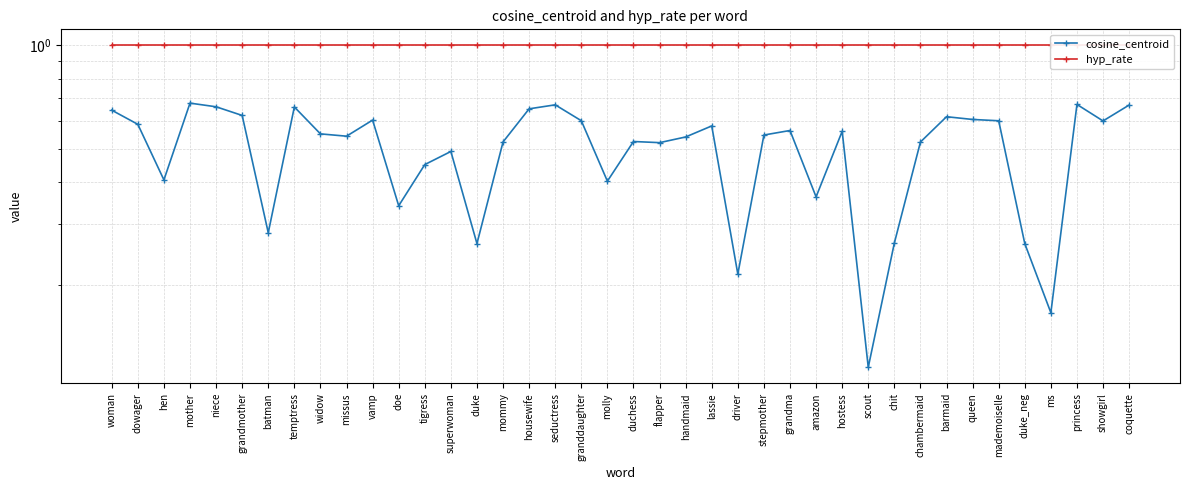

Is it true that hyp_rate equals 0.5 at niece?

False